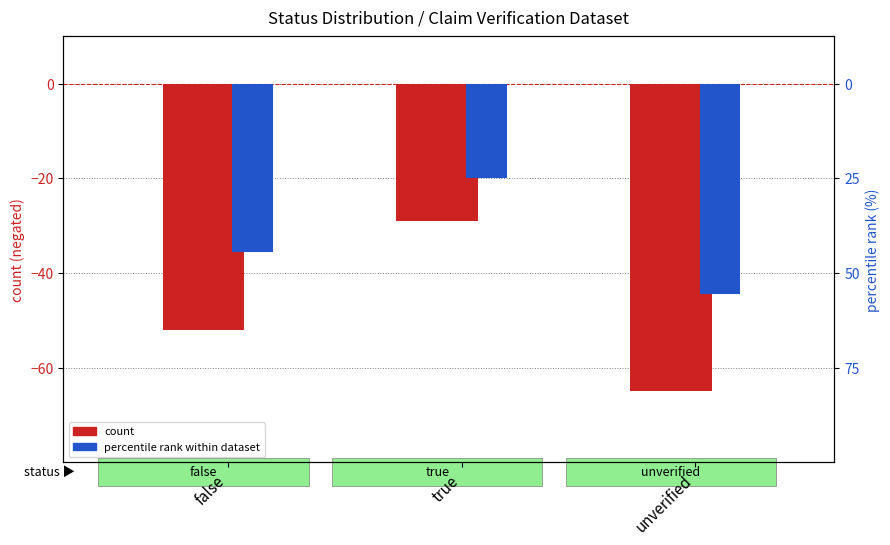

How many data points in percentile rank within dataset are above -35?

1